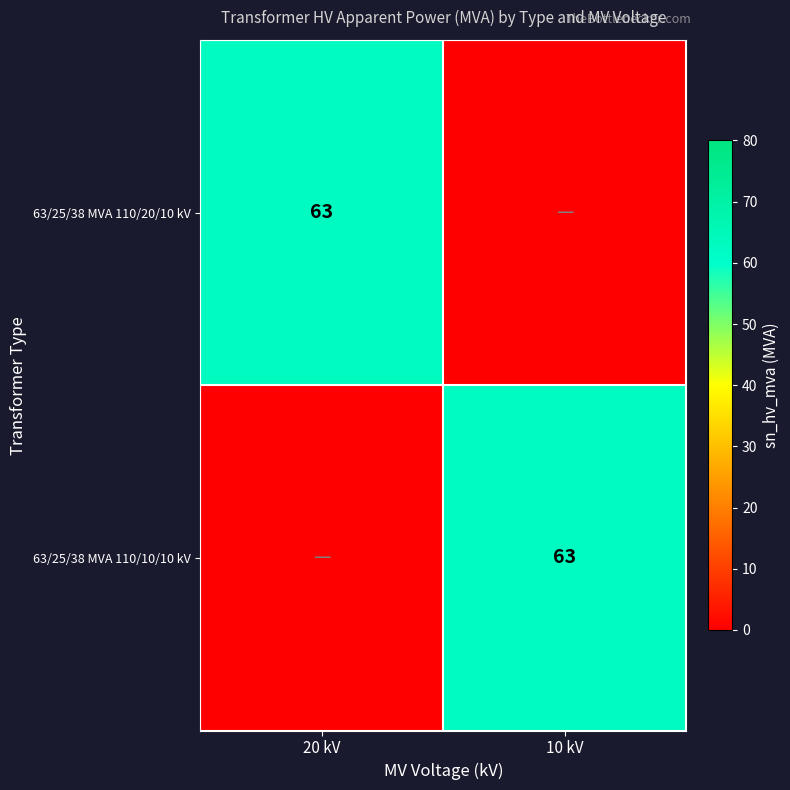

True or false: 63/25/38 MVA 110/10/10 kV has a value of 96 at 10 kV.

False